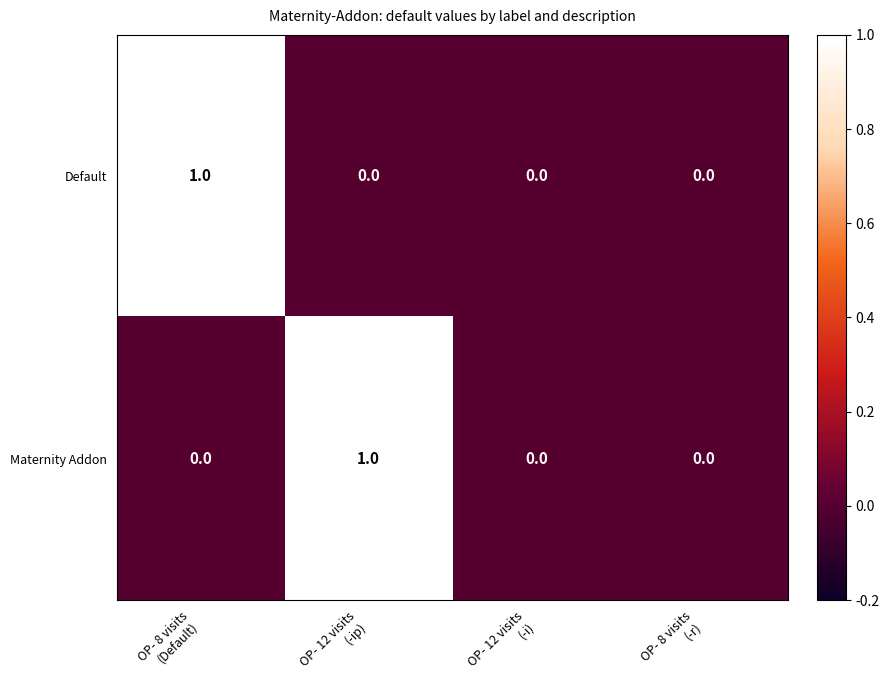

Rank the series at OP- 12 visits
(-ip) from highest to lowest value.

Maternity Addon, Default